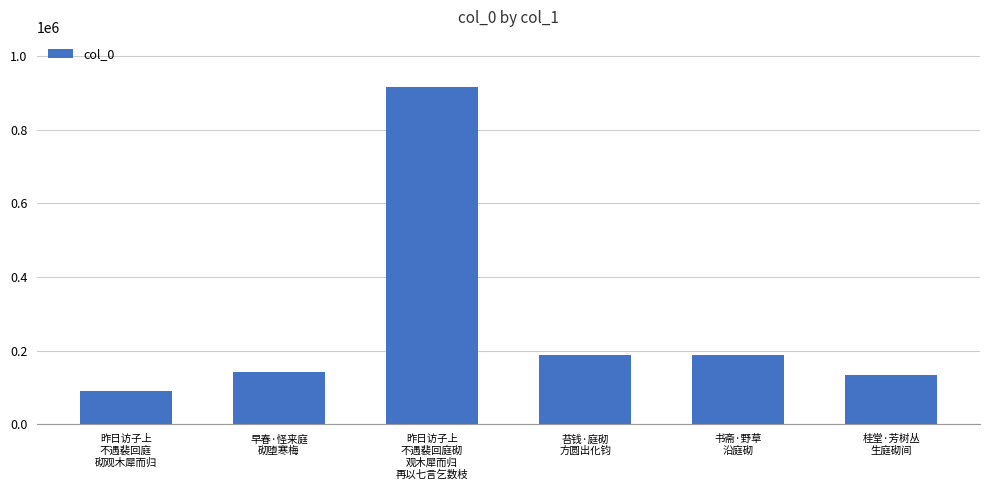

What is the value of the 4th bar from the left?

189348